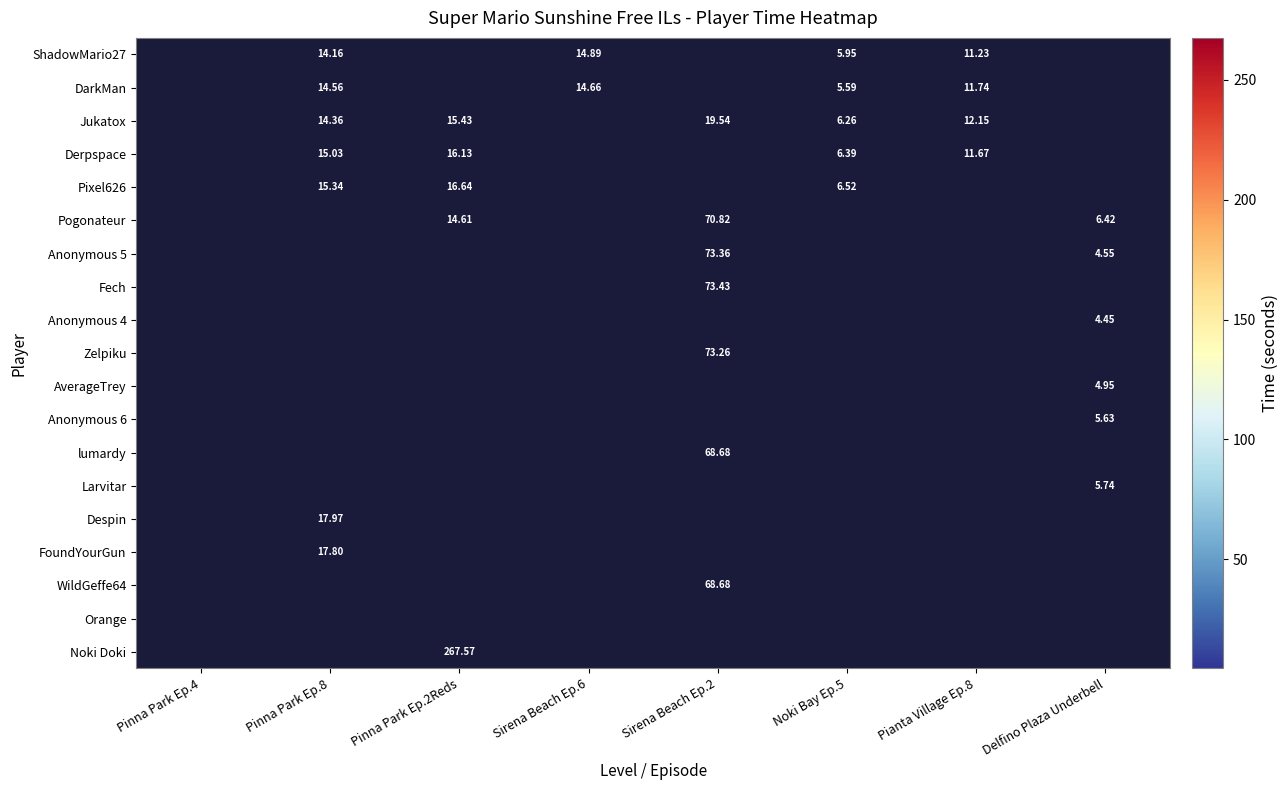

True or false: Despin has a value of 26.5 at Pinna Park Ep.8.

False